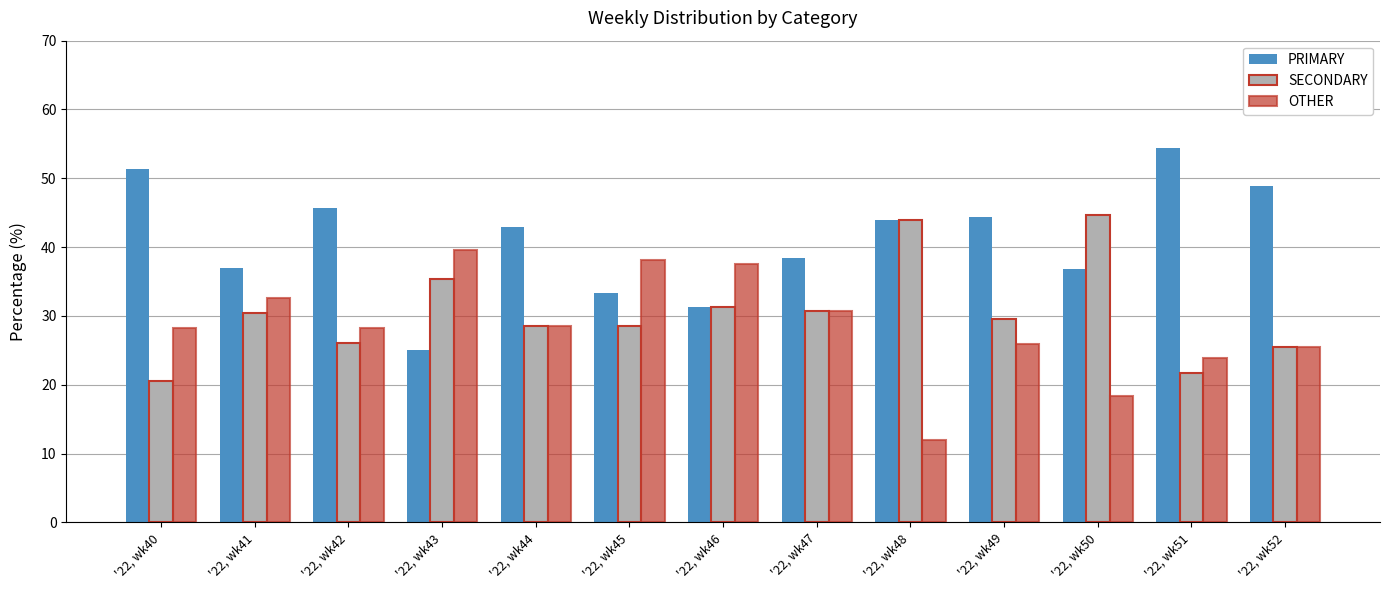

Which series has the largest range (max minus min)?

PRIMARY